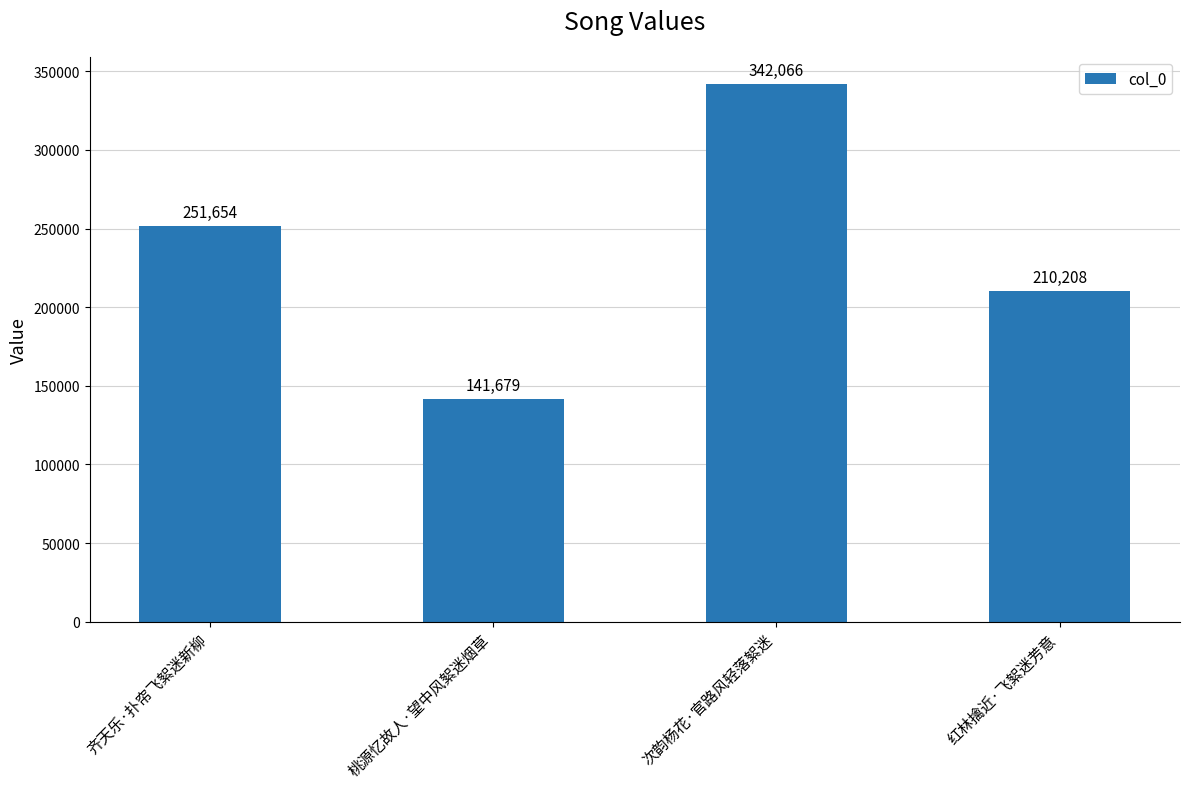

Rank the categories by value from highest to lowest.

次韵杨花·官路风轻落絮迷, 齐天乐·扑帘飞絮迷新柳, 红林擒近·飞絮迷芳意, 桃源忆故人·望中风絮迷烟草